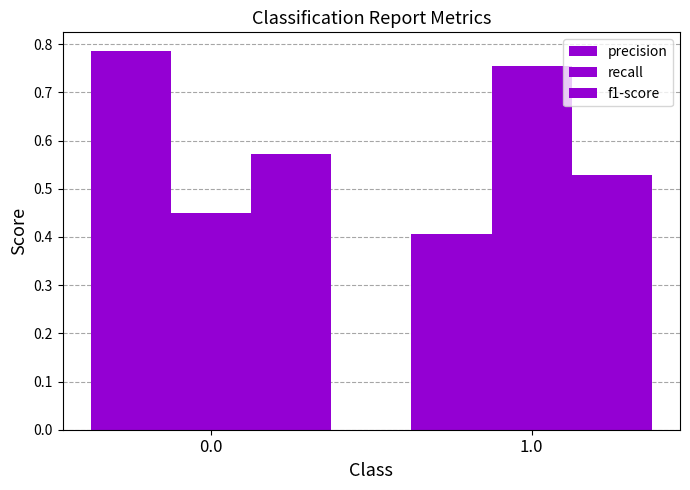

Count the number of data series in this chart.

3